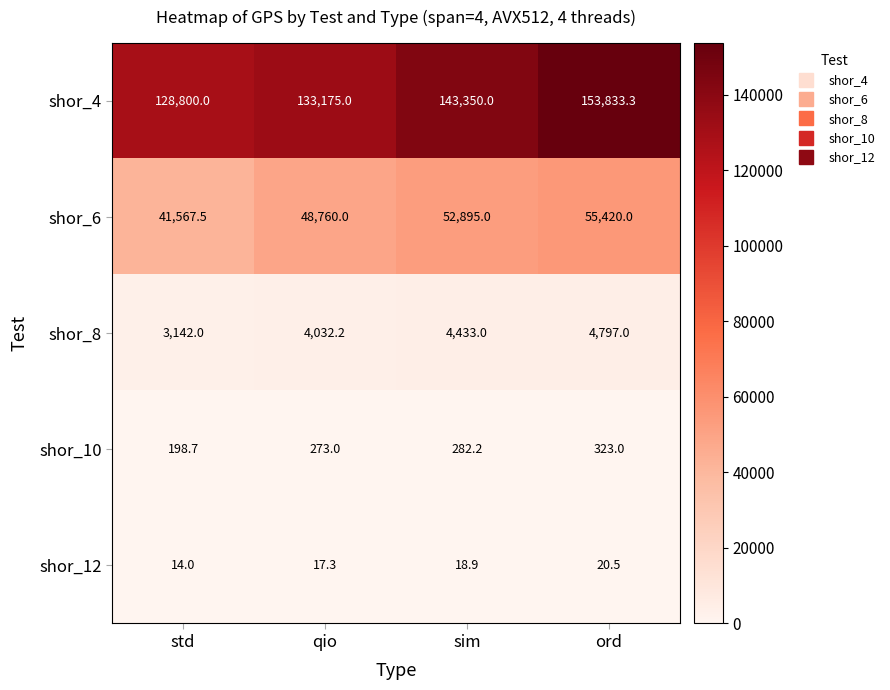

What is the average value of the shor_12 series?

17.7